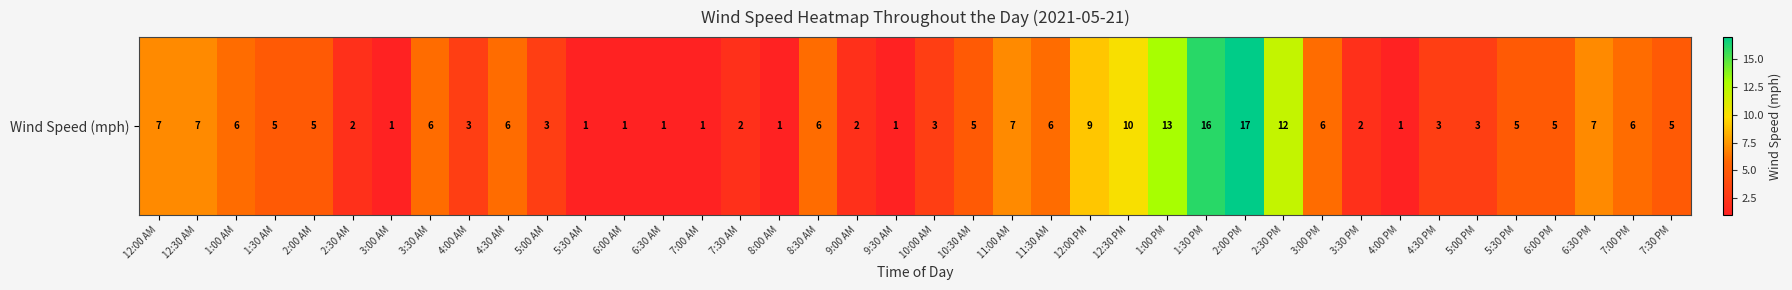

What is the maximum value shown in the chart?

17